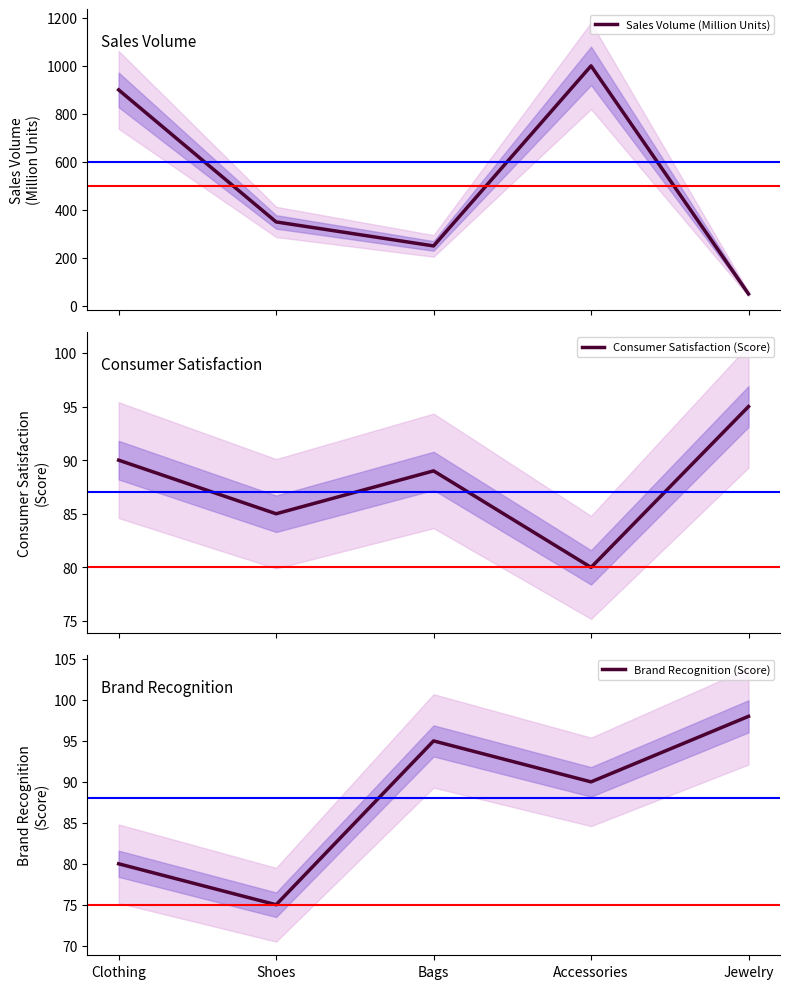

Which series has the largest total across all categories?

Sales Volume (Million Units)